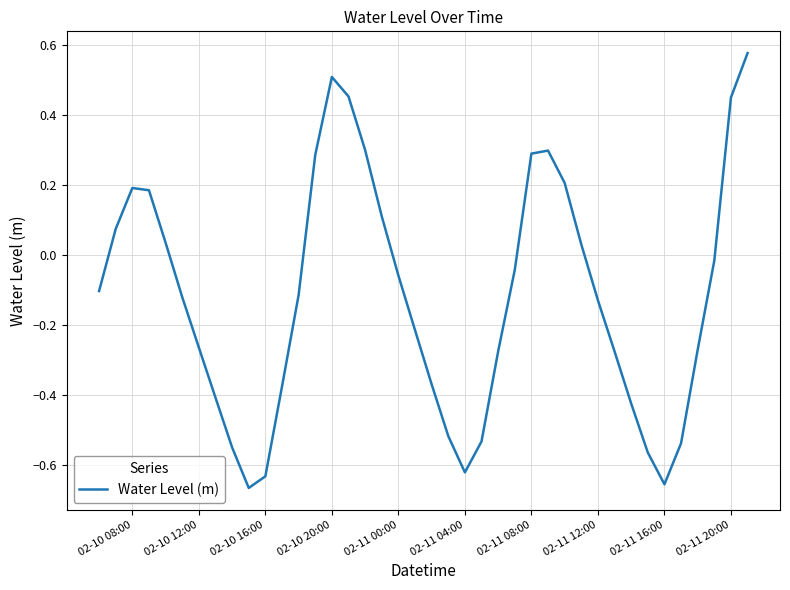

What is the difference between the maximum and minimum values?

1.2